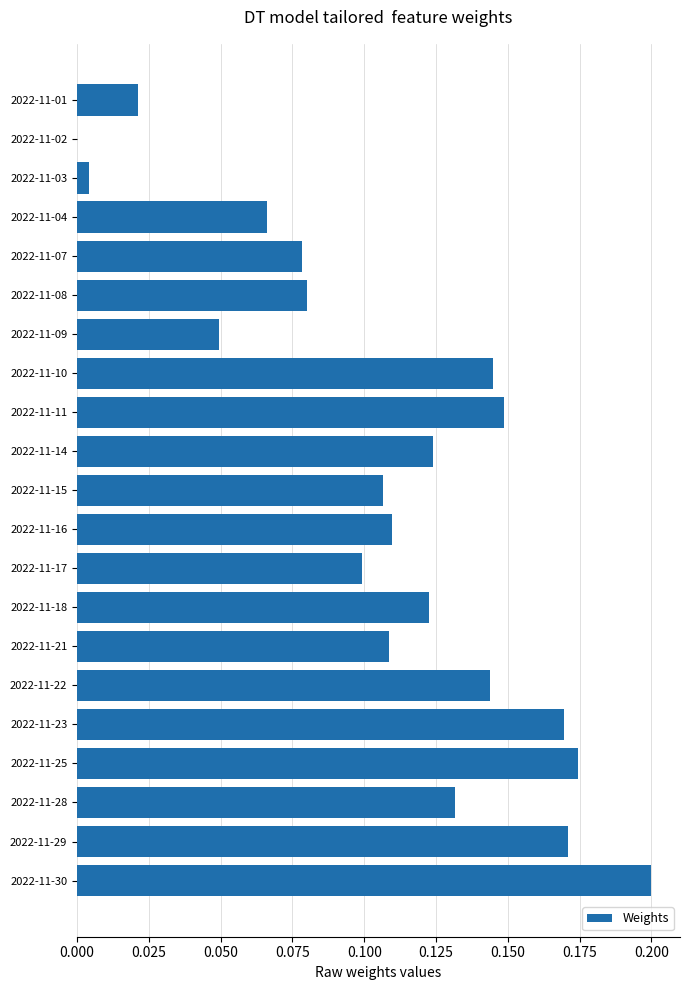

Is it true that the value at 2022-11-21 is 0.2?

False